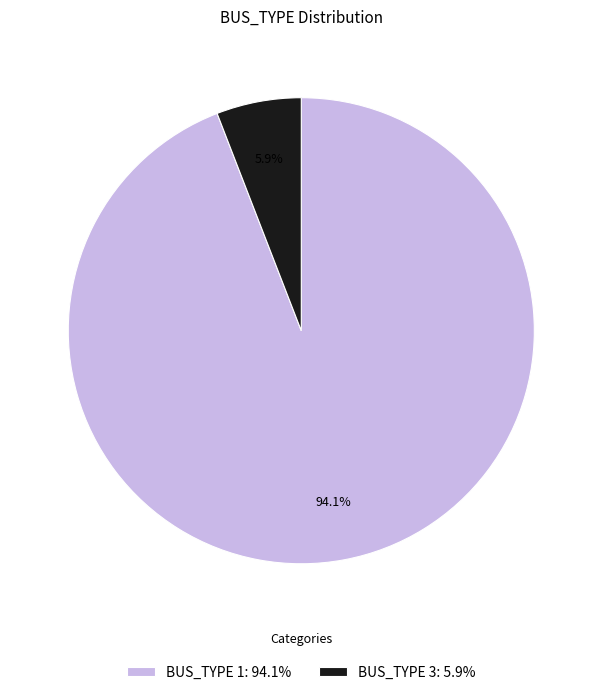

What percentage is NOT represented by BUS_TYPE 3: 5.9%?

94.1%